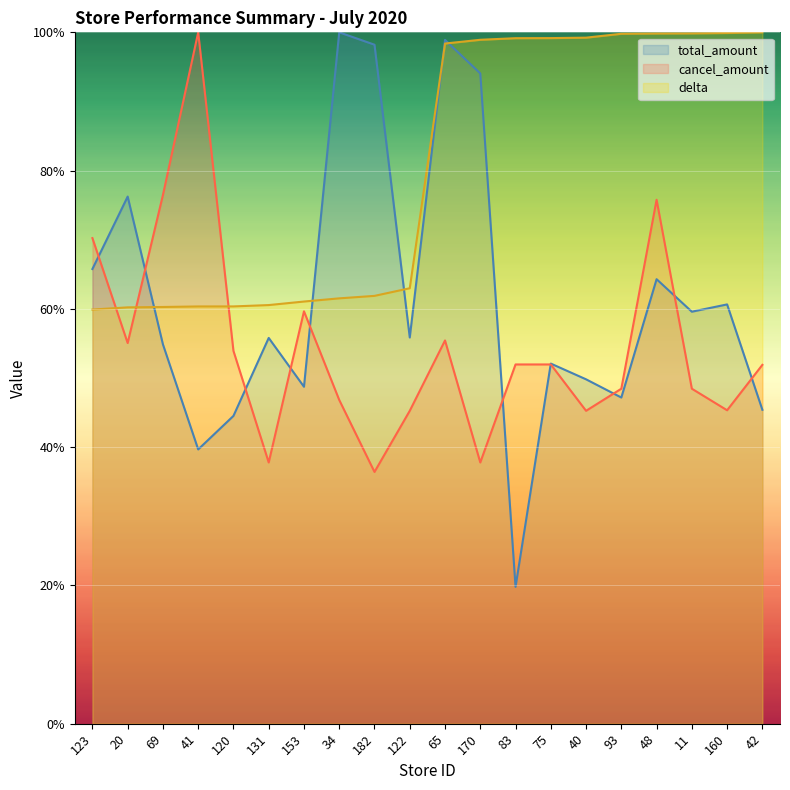

After their last crossing, which series has the higher values: delta or cancel_amount?

delta